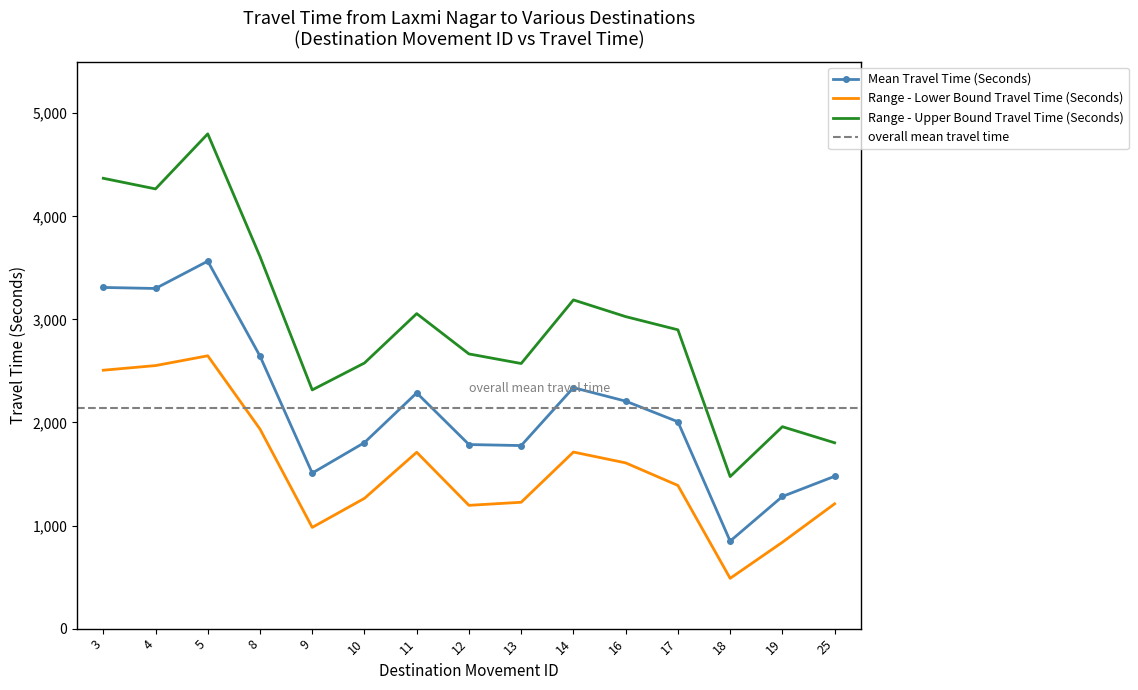

How many values in the Range - Upper Bound Travel Time (Seconds) series are below 2899?

7